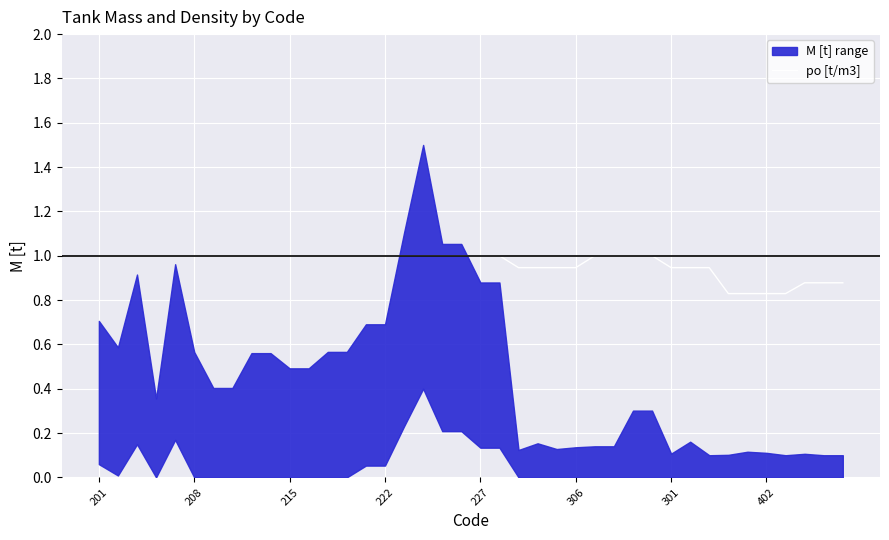

What is the highest value of the po [t/m3] series?

1.0